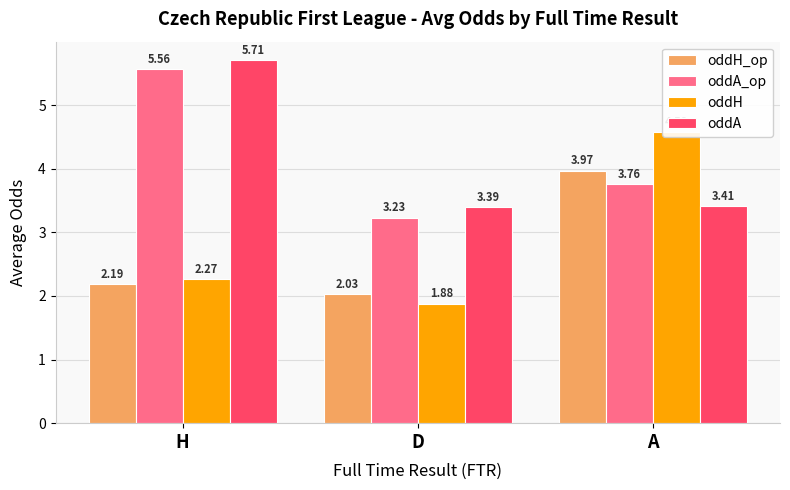

What is the total value across all series at H?

15.7